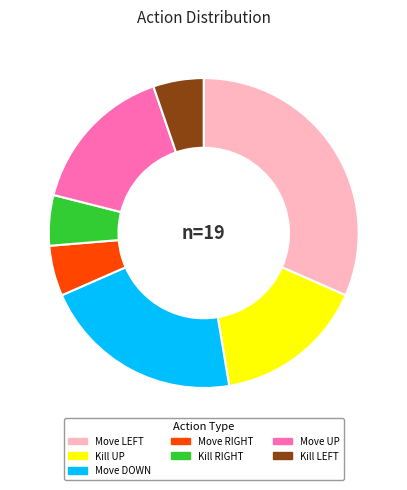

Is there any slice that represents more than half of the pie?

No